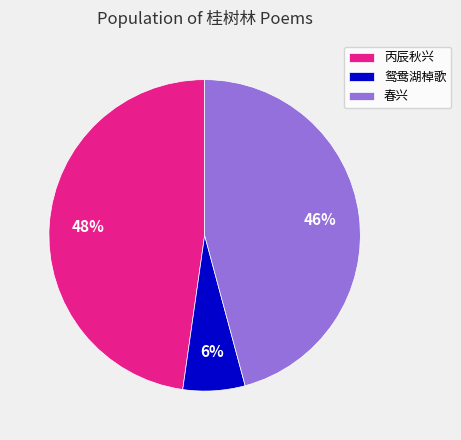

Is it true that 春兴 is 46% of the pie?

True